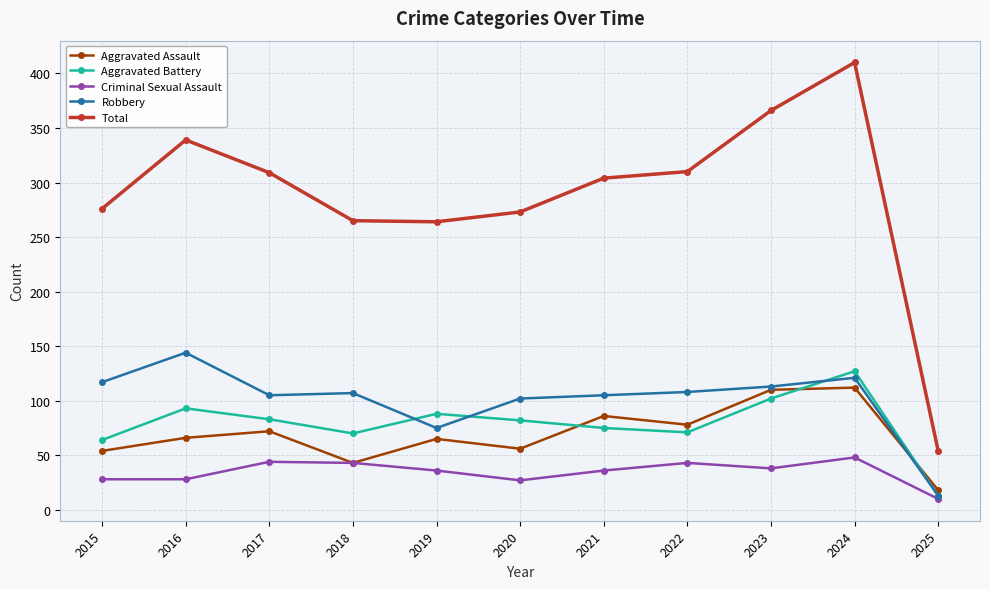

True or false: Total and Aggravated Assault intersect in this chart.

False